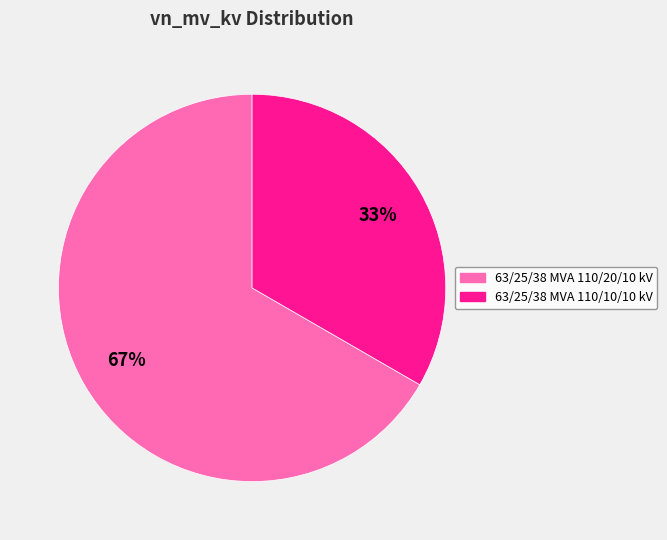

The 63/25/38 MVA 110/20/10 kV slice represents 67% of the pie. True or false?

True